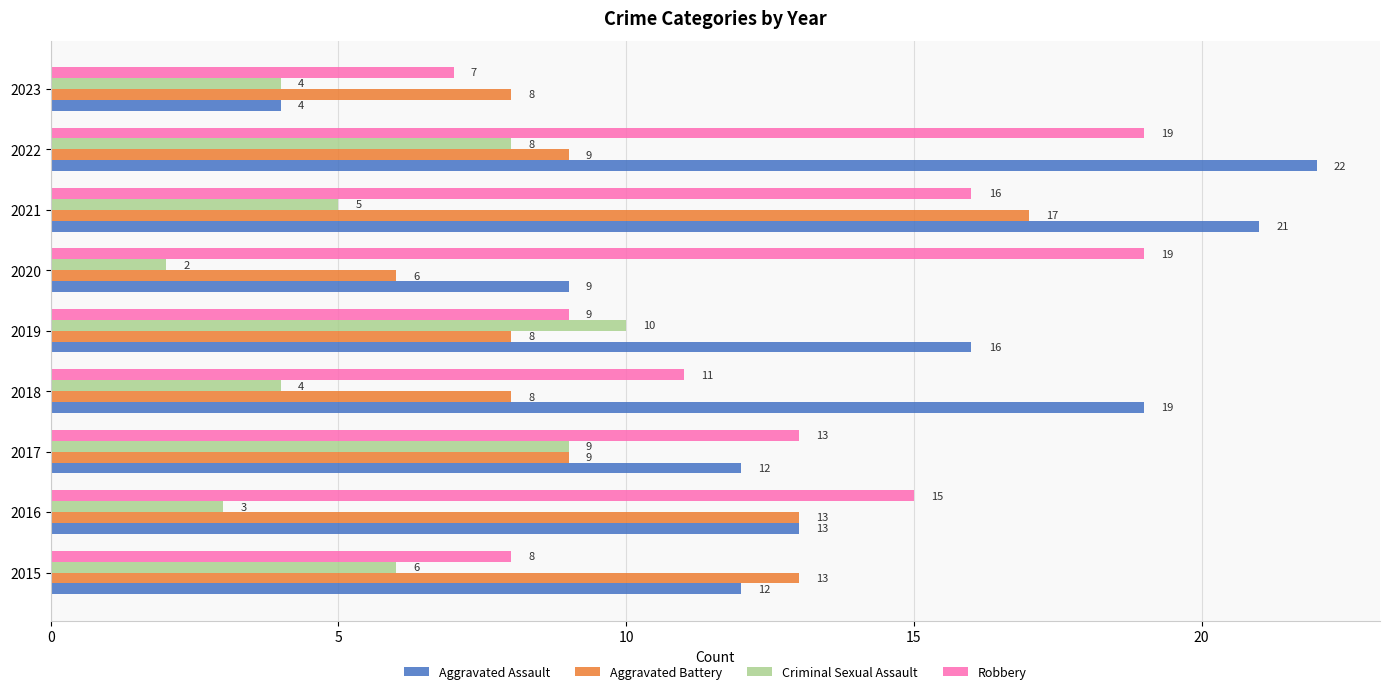

Rank the series at 2019 from lowest to highest value.

Aggravated Battery, Robbery, Criminal Sexual Assault, Aggravated Assault